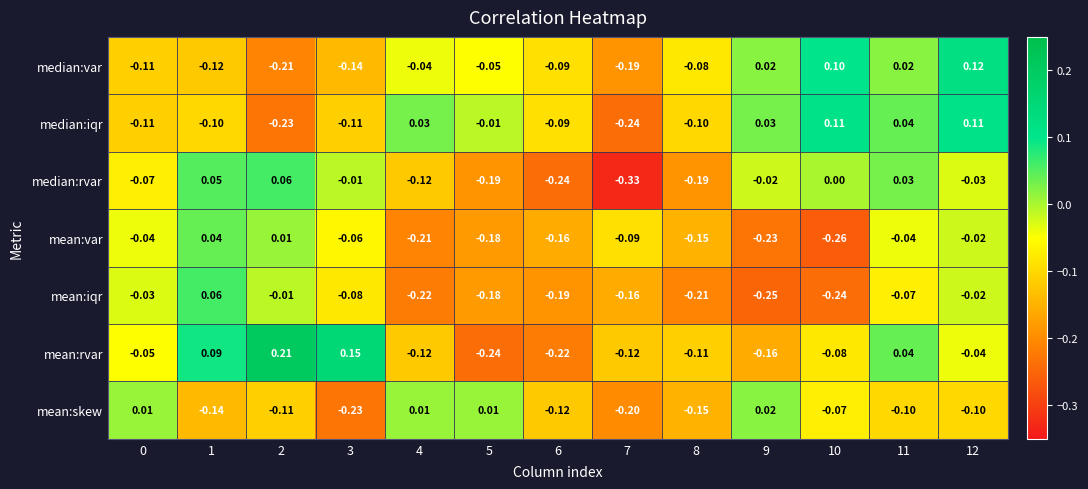

At which category does the chart reach its peak across all series?

2